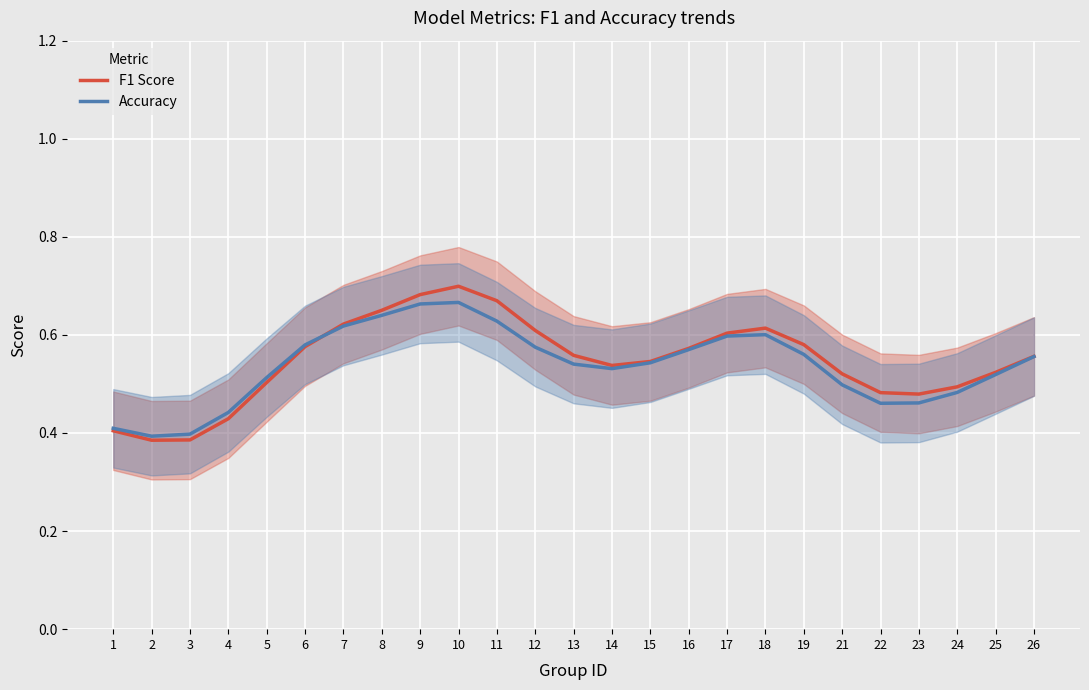

At 26, list the series in order from largest to smallest.

F1 Score, Accuracy